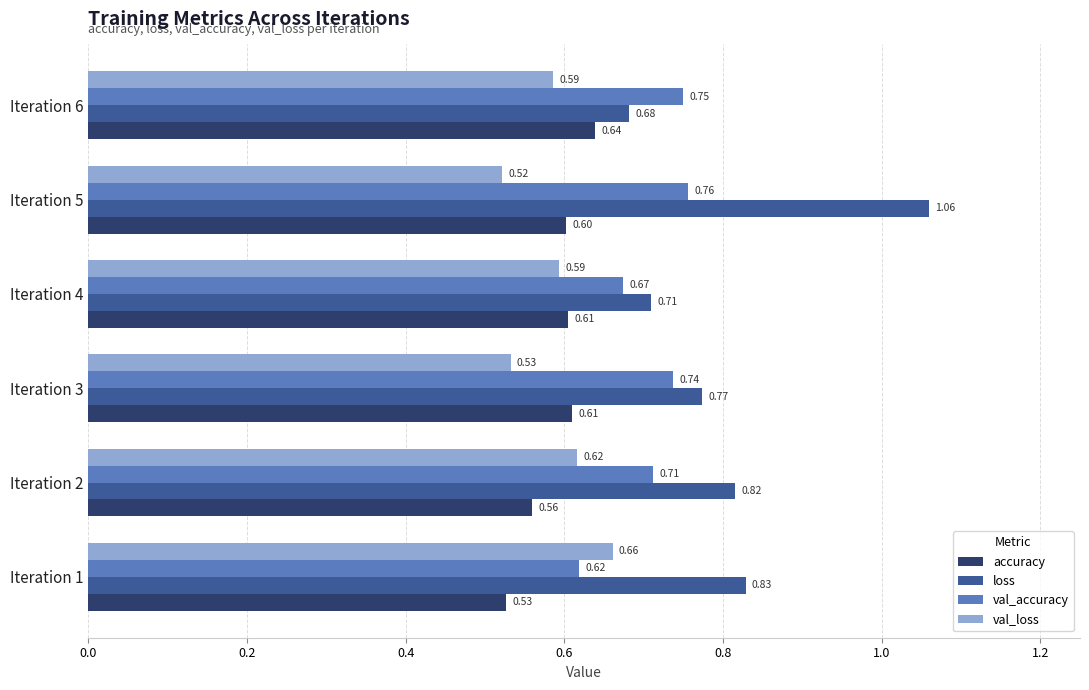

What is the sum of the val_loss values at Iteration 3 and Iteration 1?

1.2